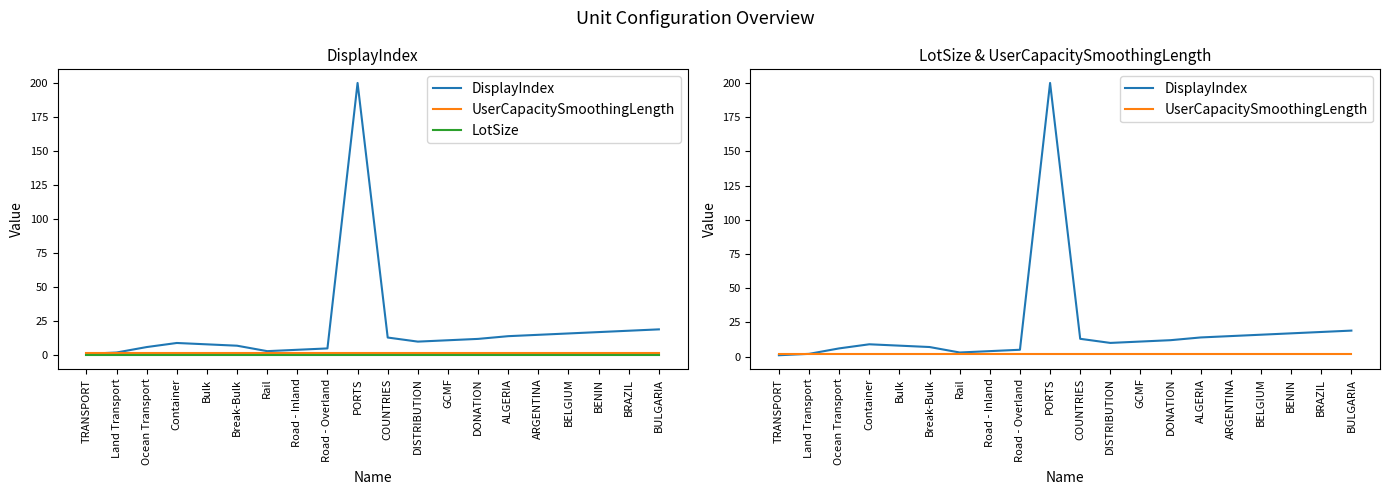

True or false: DisplayIndex has more than 1 points higher than both neighbors.

True